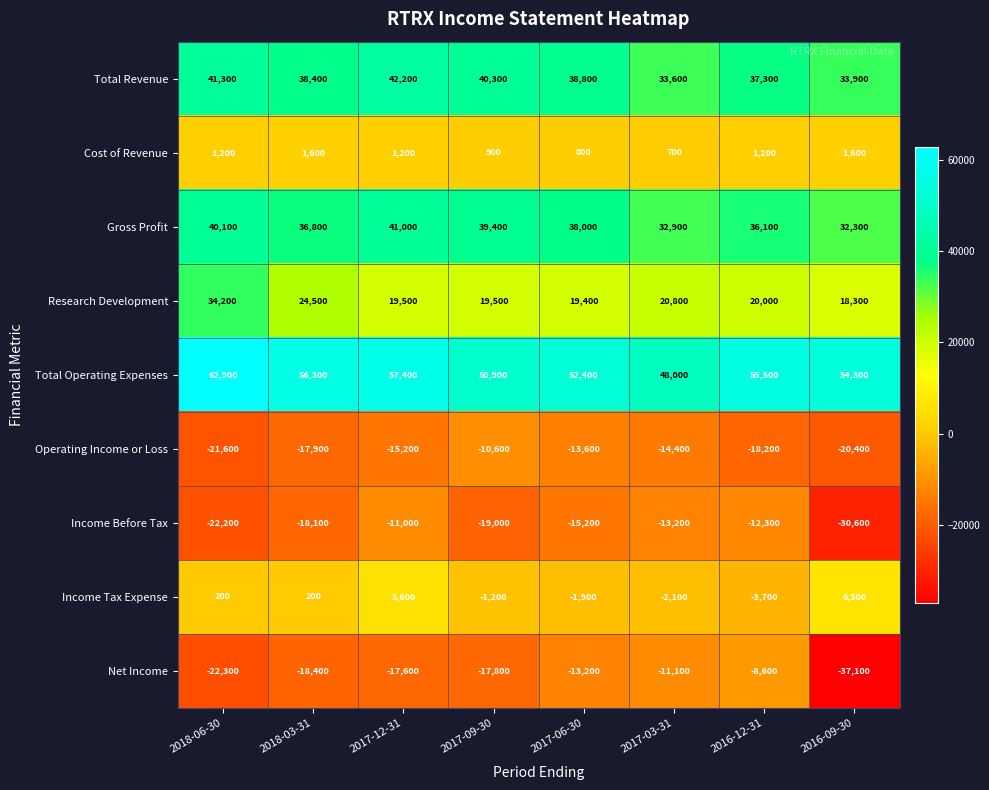

What is the approximate value of Research Development at 2018-06-30?

34200